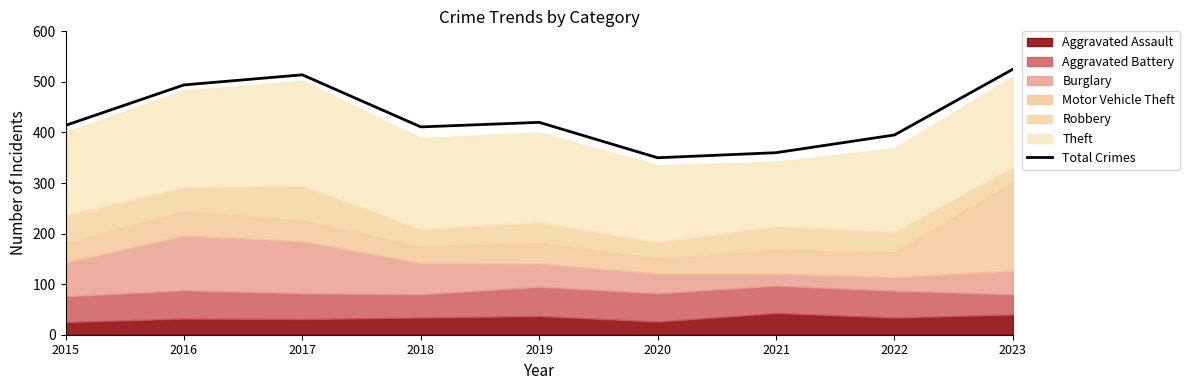

What is the maximum value shown in the chart?

525